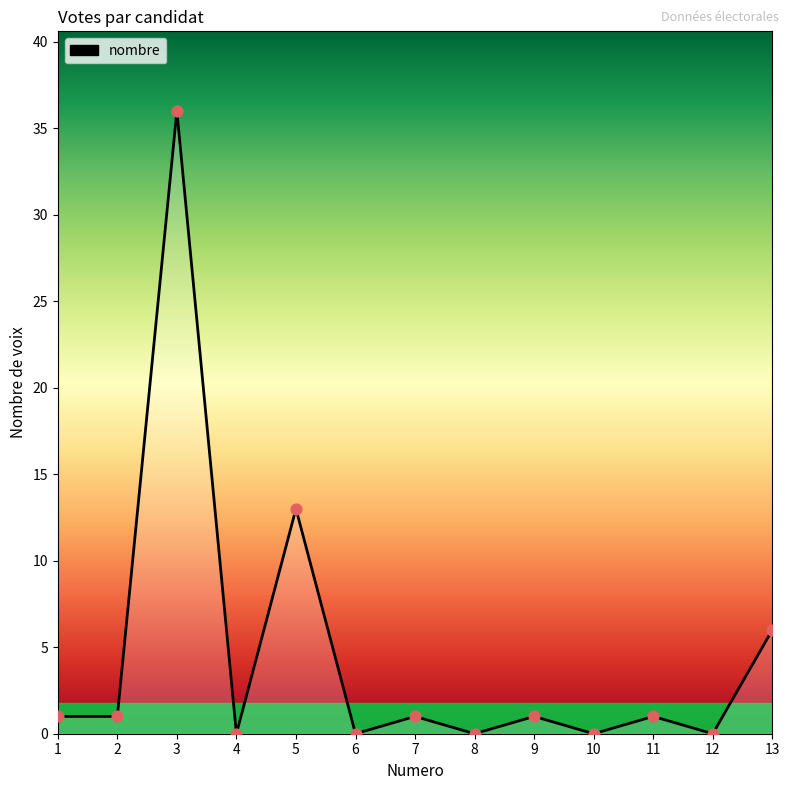

Which has a higher value, 5 or 7?

5